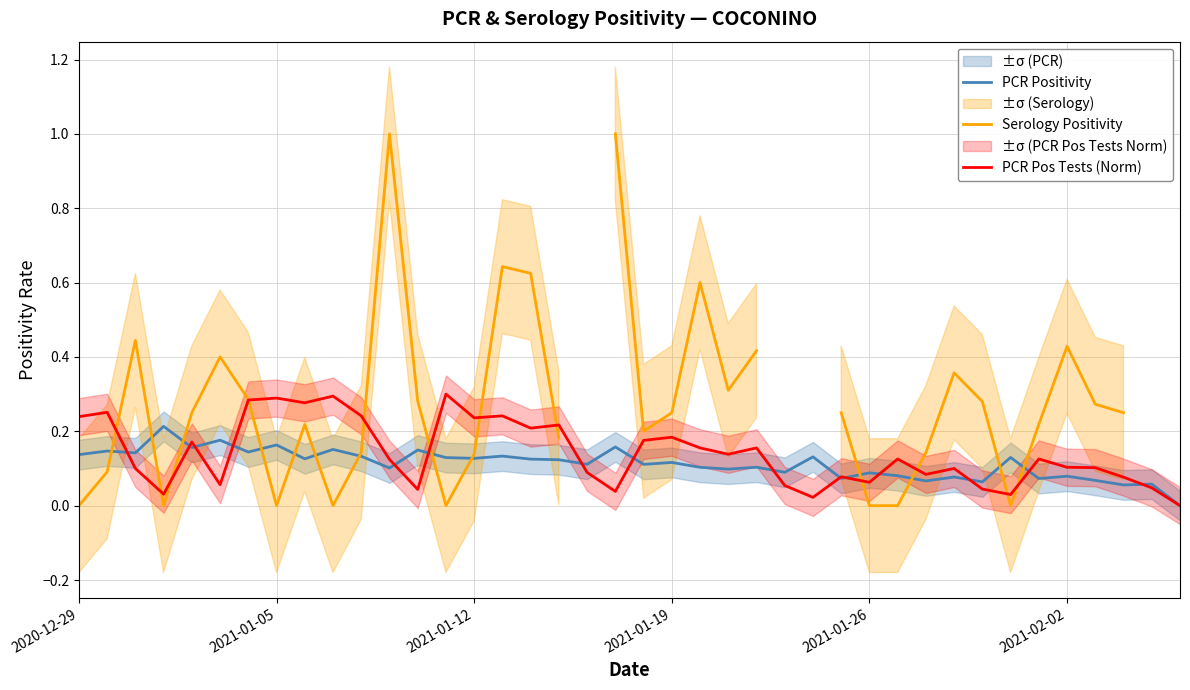

True or false: PCR Positivity has a value of 0.0 at 2021-02-02.

False